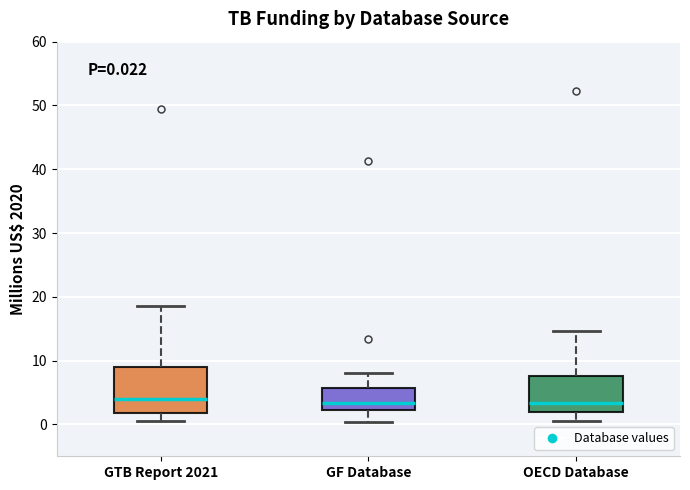

Comparing the boxes themselves (not the whiskers), which one is the tallest?

GTB Report 2021